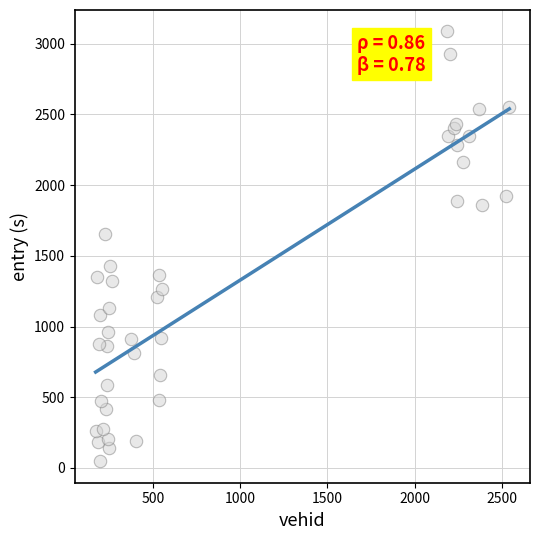

What Y value in the scatter plot is closest to 1566?

1652.8